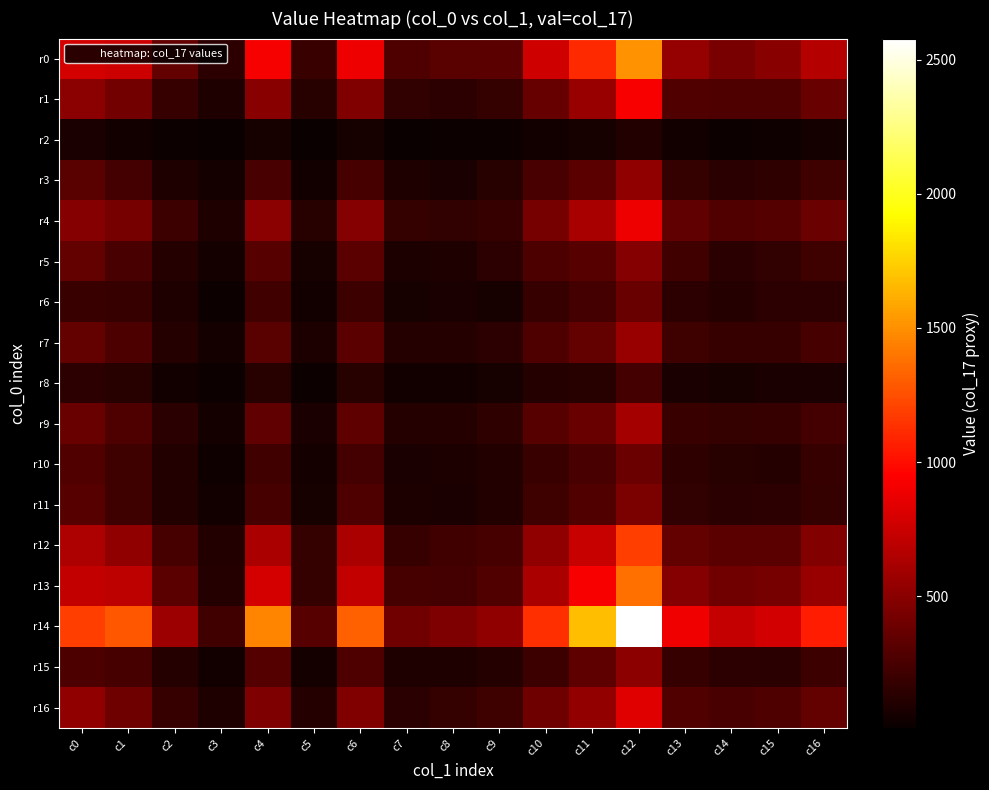

What is the minimum value shown in the chart?

10